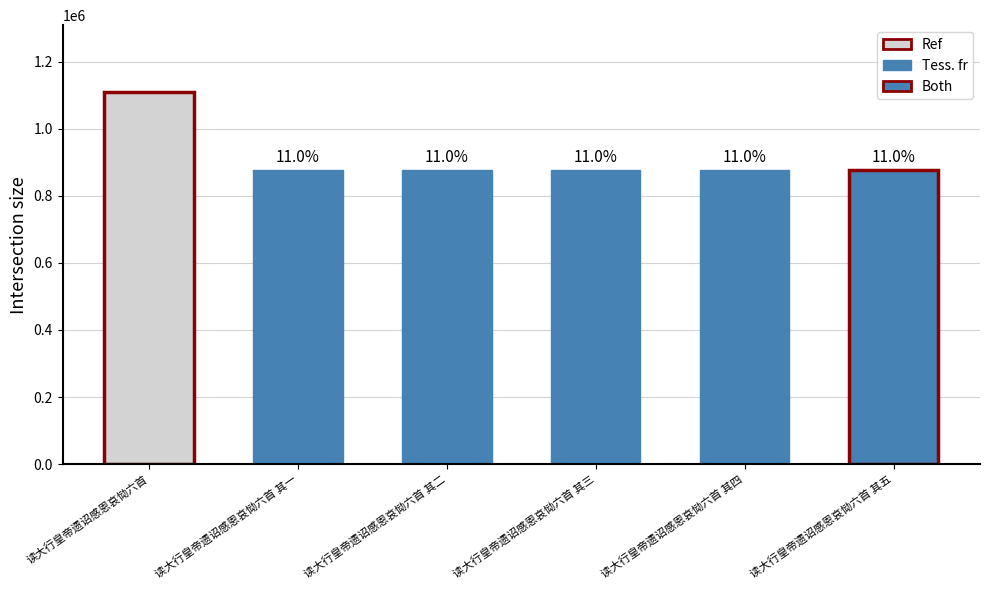

What is the greatest value displayed?

1108697